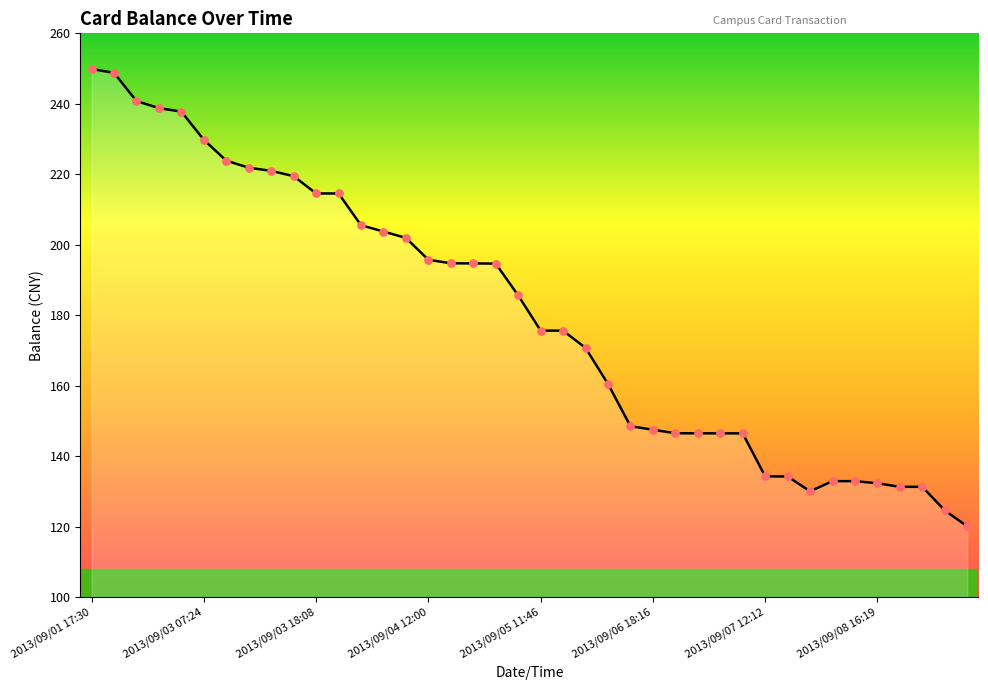

What is the difference between the maximum and minimum values?

129.7